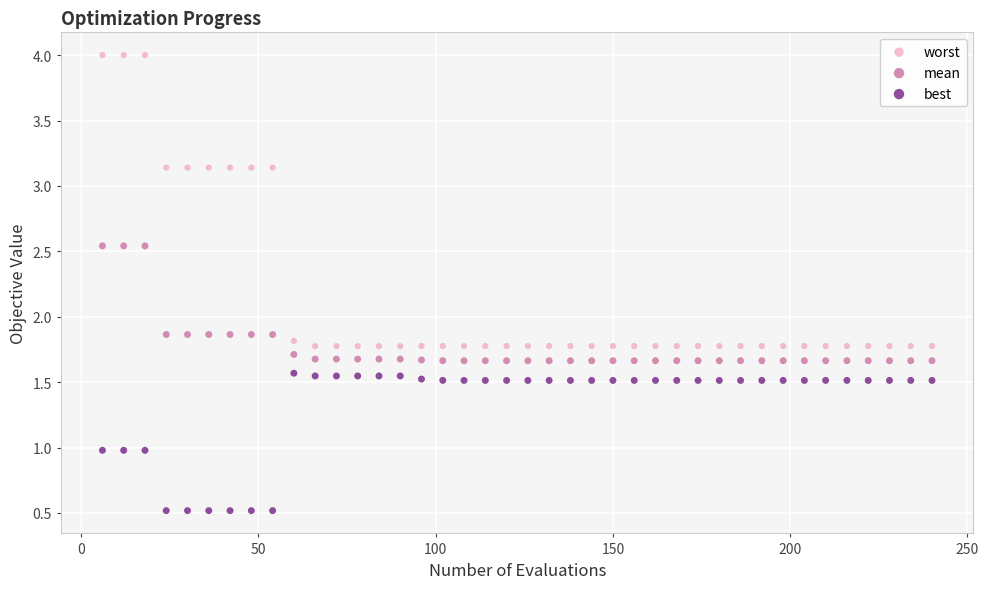

Which series contains the lowest Y value?

best